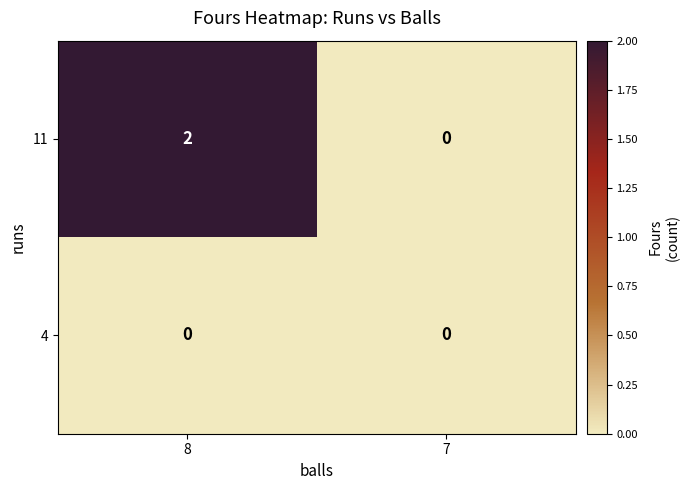

List the series in order of their overall mean, lowest first.

4, 11